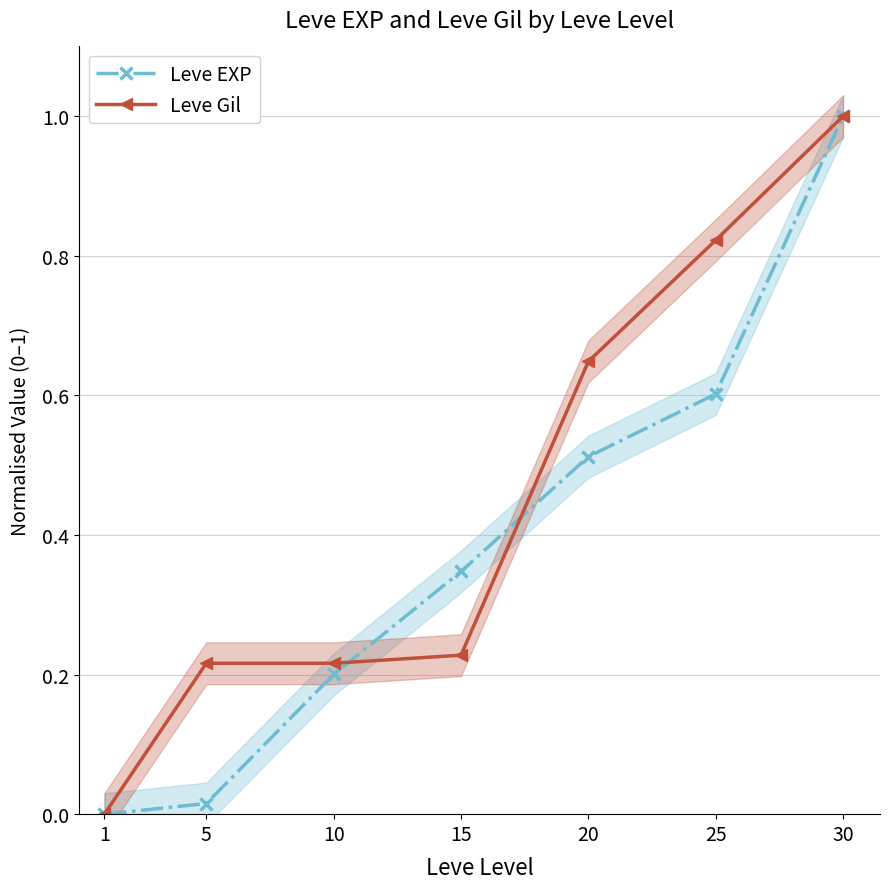

How many intersections are there between Leve EXP and Leve Gil?

2